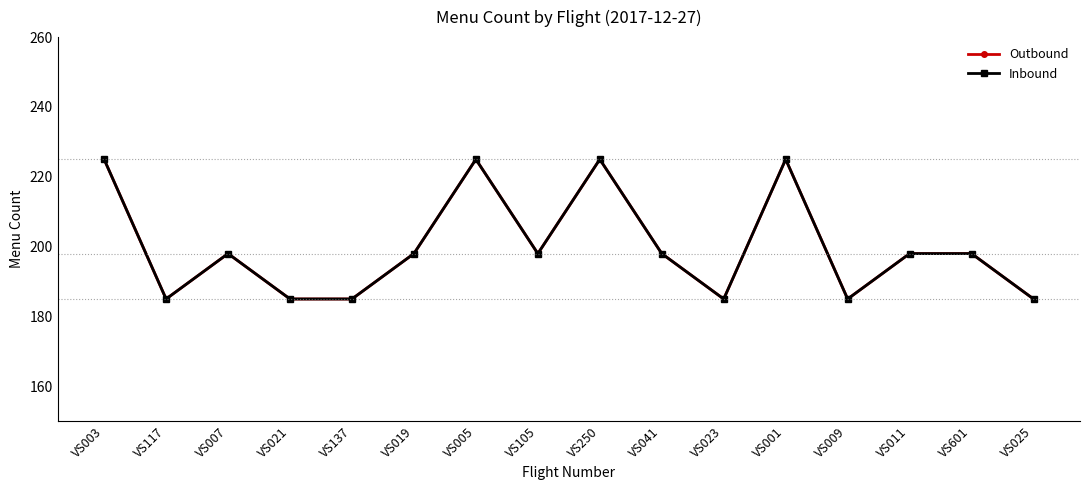

What is the label of the 8th point from the left?

VS105